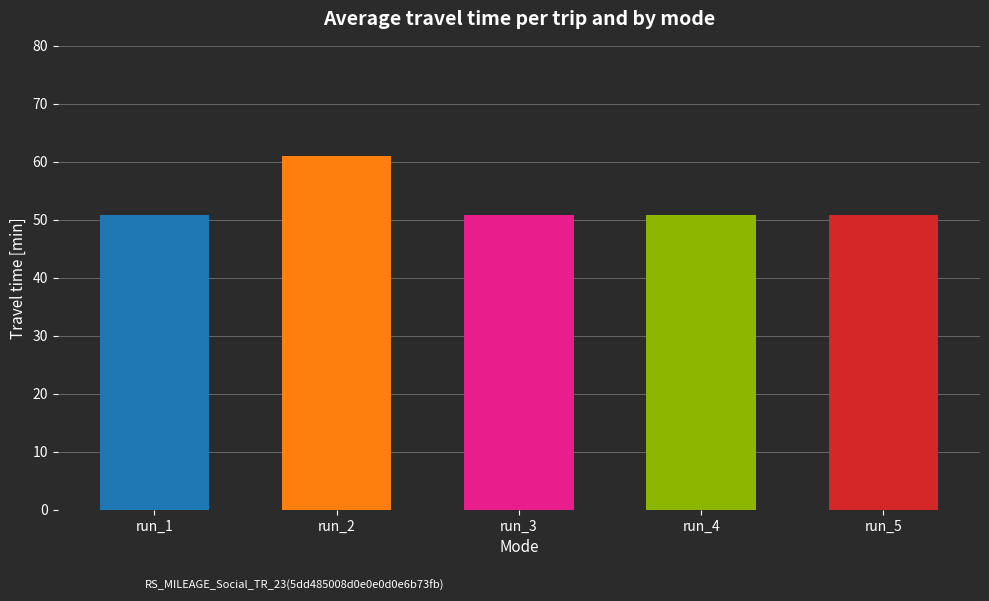

What is the change in value from run_2 to run_4?

-10.2